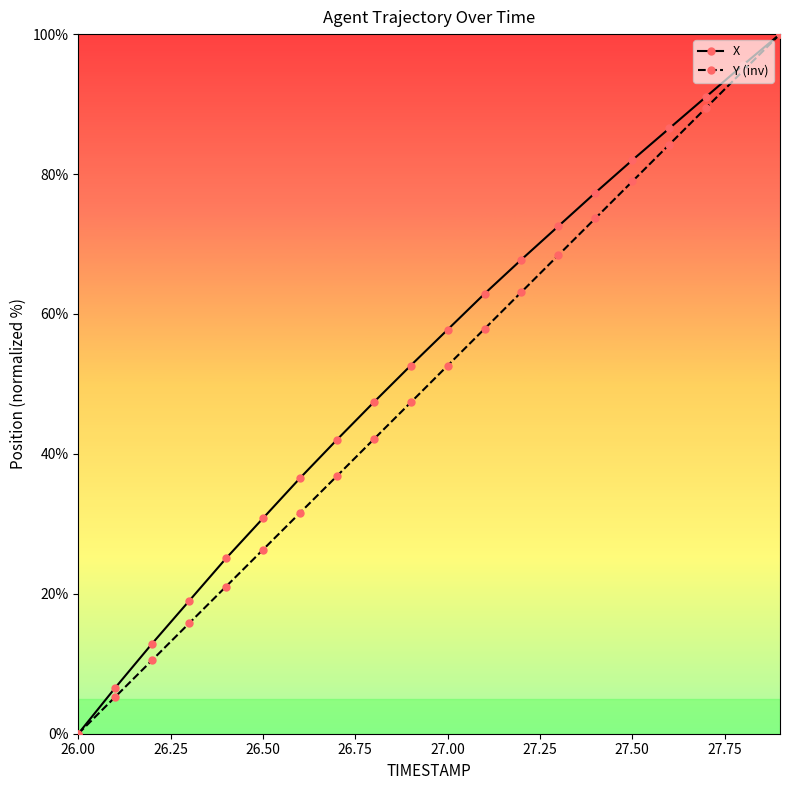

True or false: Y (inv) has more than 1 points higher than both neighbors.

False